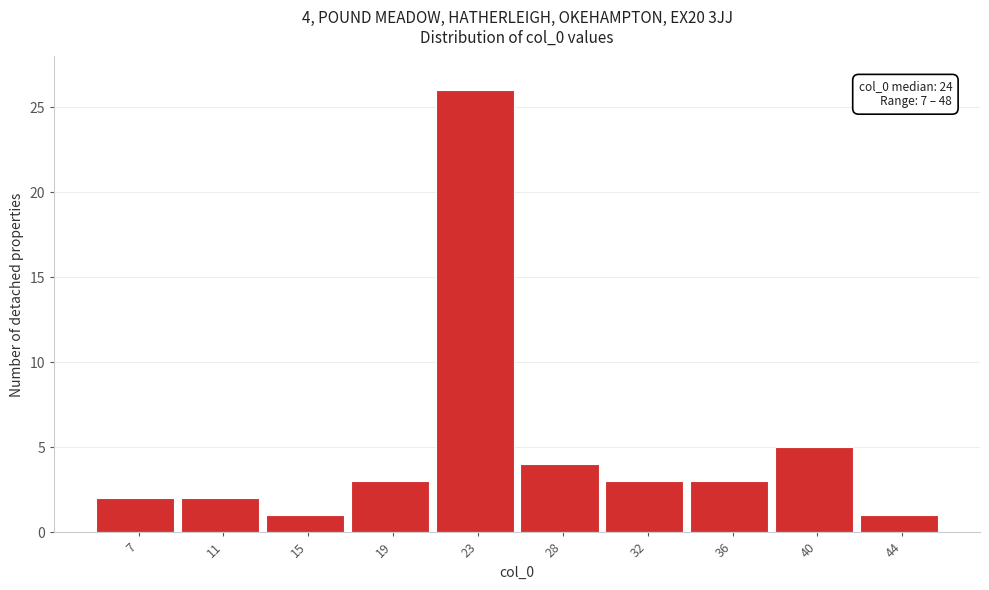

Reading right to left, what are all the values shown in this chart?

1	5	3	3	4	26	3	1	2	2